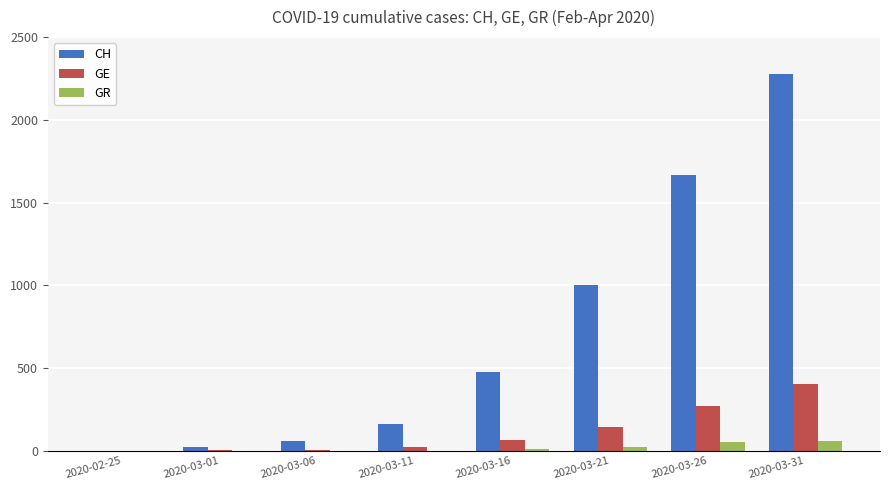

The CH series shows 164 at 2020-03-11. True or false?

True